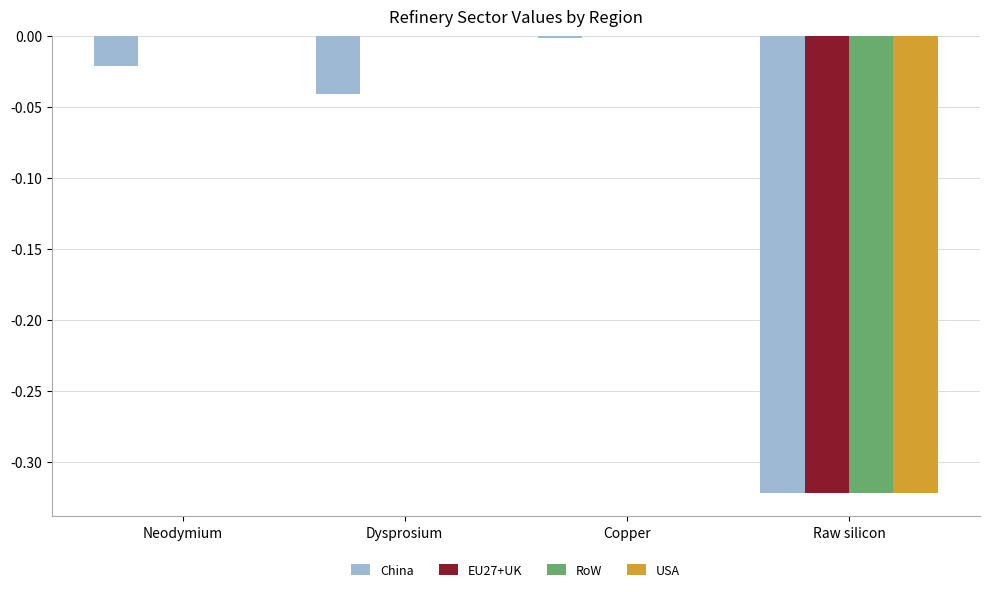

Is it true that RoW equals -0.0 at Copper?

True